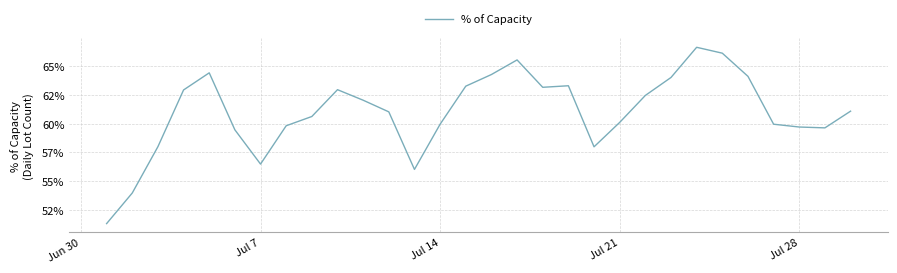

Does the chart display data point markers on the line(s)?

No